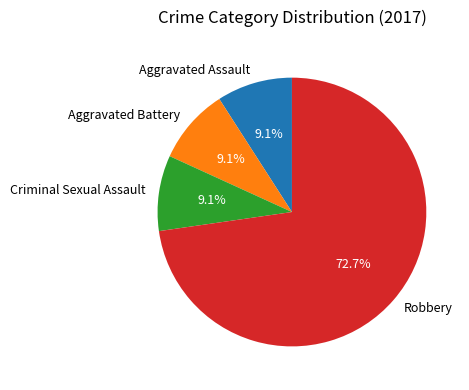

What is the total percentage of Aggravated Assault and Criminal Sexual Assault?

18.2%